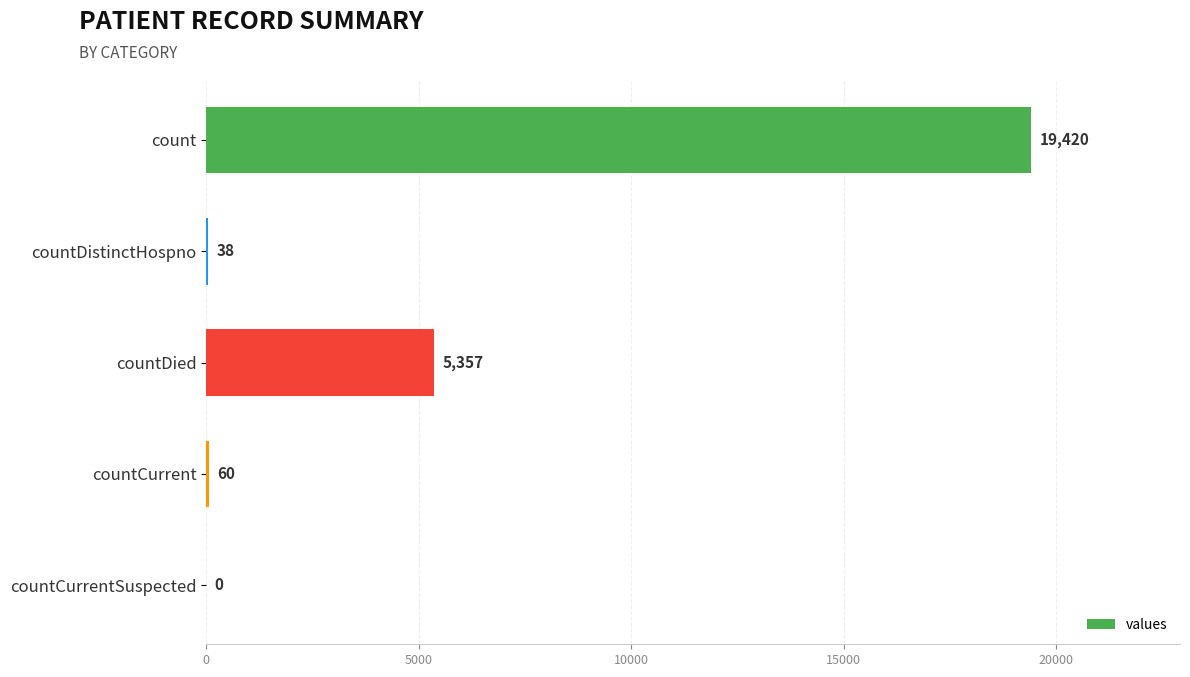

Are the bars horizontal?

Yes